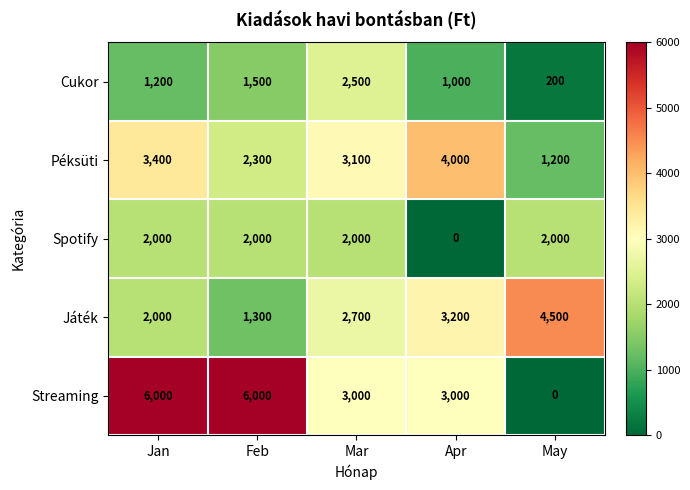

At how many categories does at least one series exceed 3697?

4